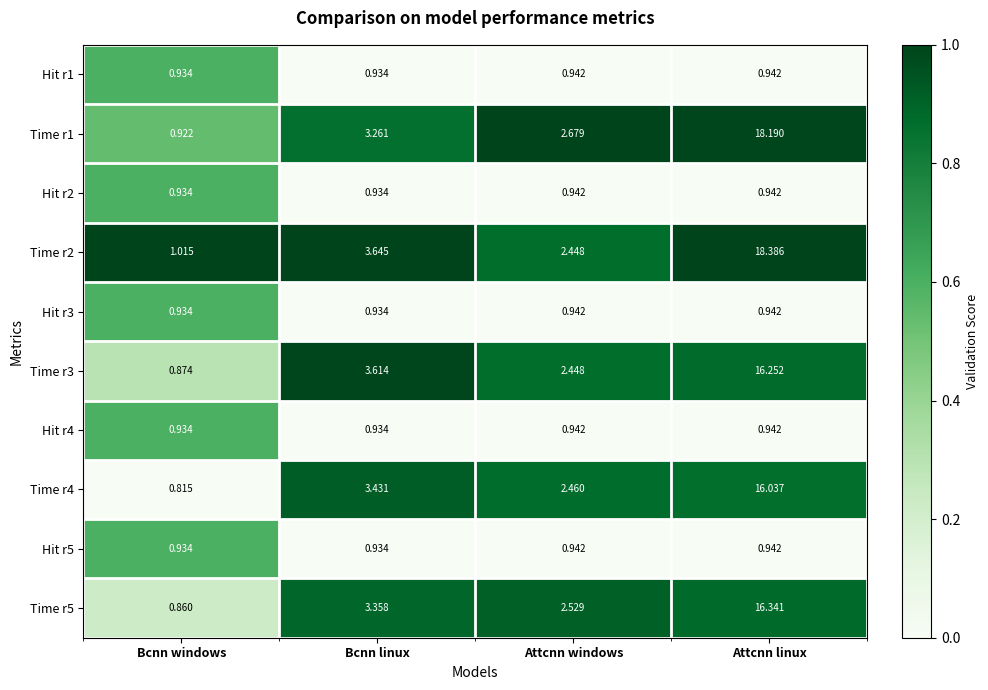

How many data points does each series have?

4